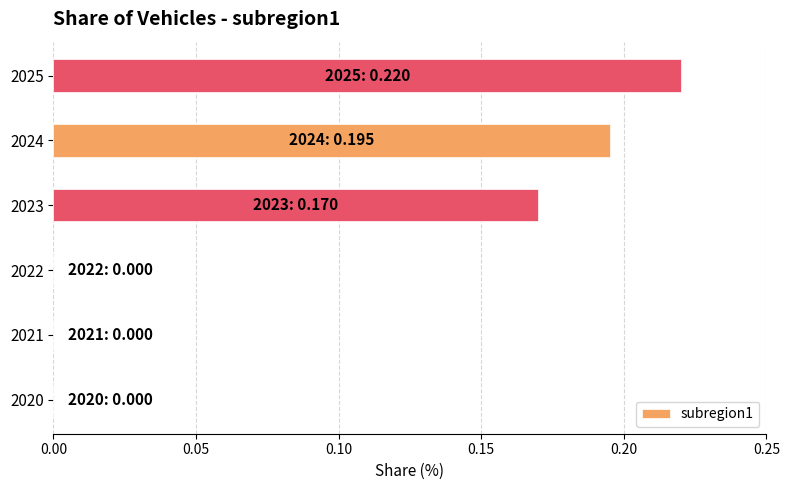

What is the change in value from 2021 to 2023?

+0.2